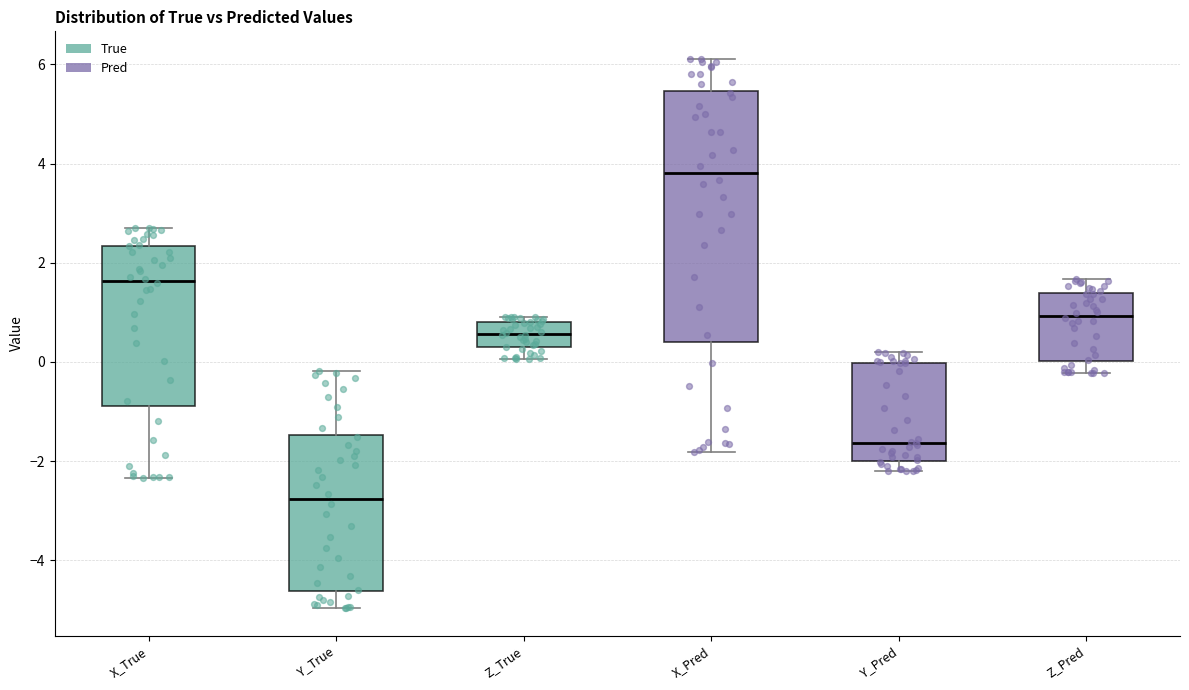

Which box has the lowest median line?

Y_True